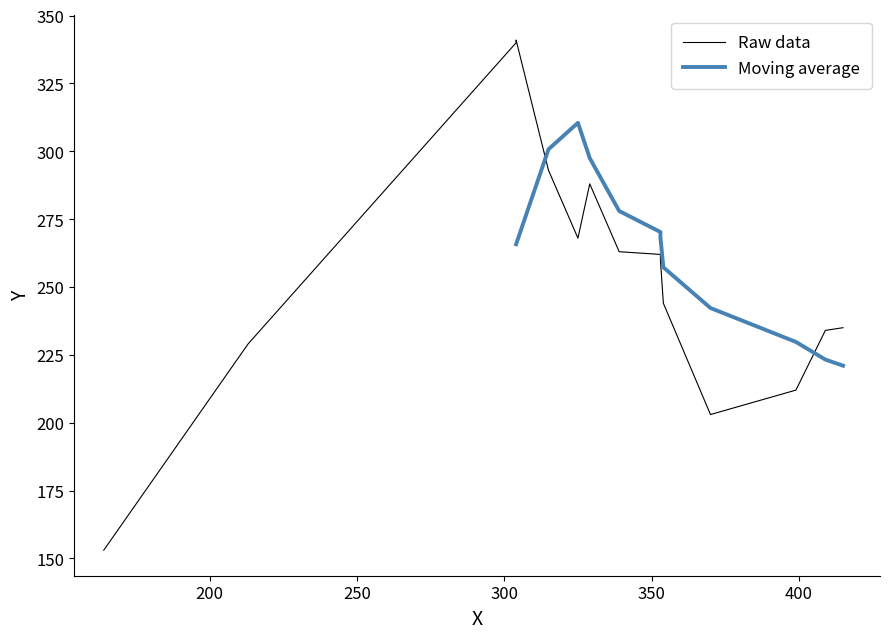

Which has a higher value, 8 or 2?

8